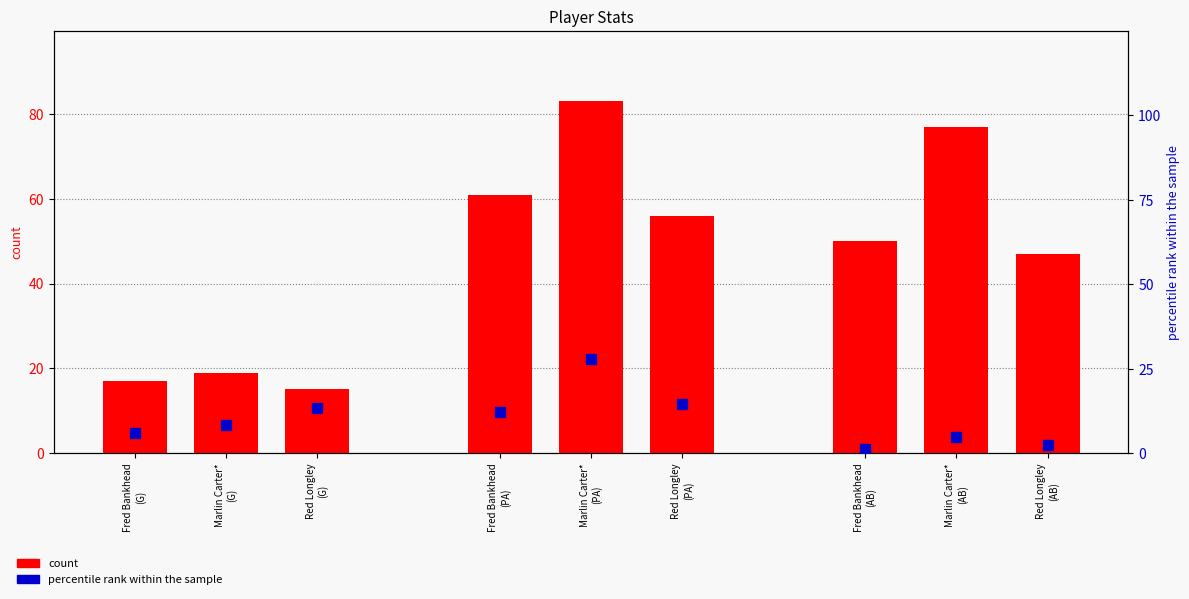

Which series contains the lowest Y value?

percentile rank within the sample